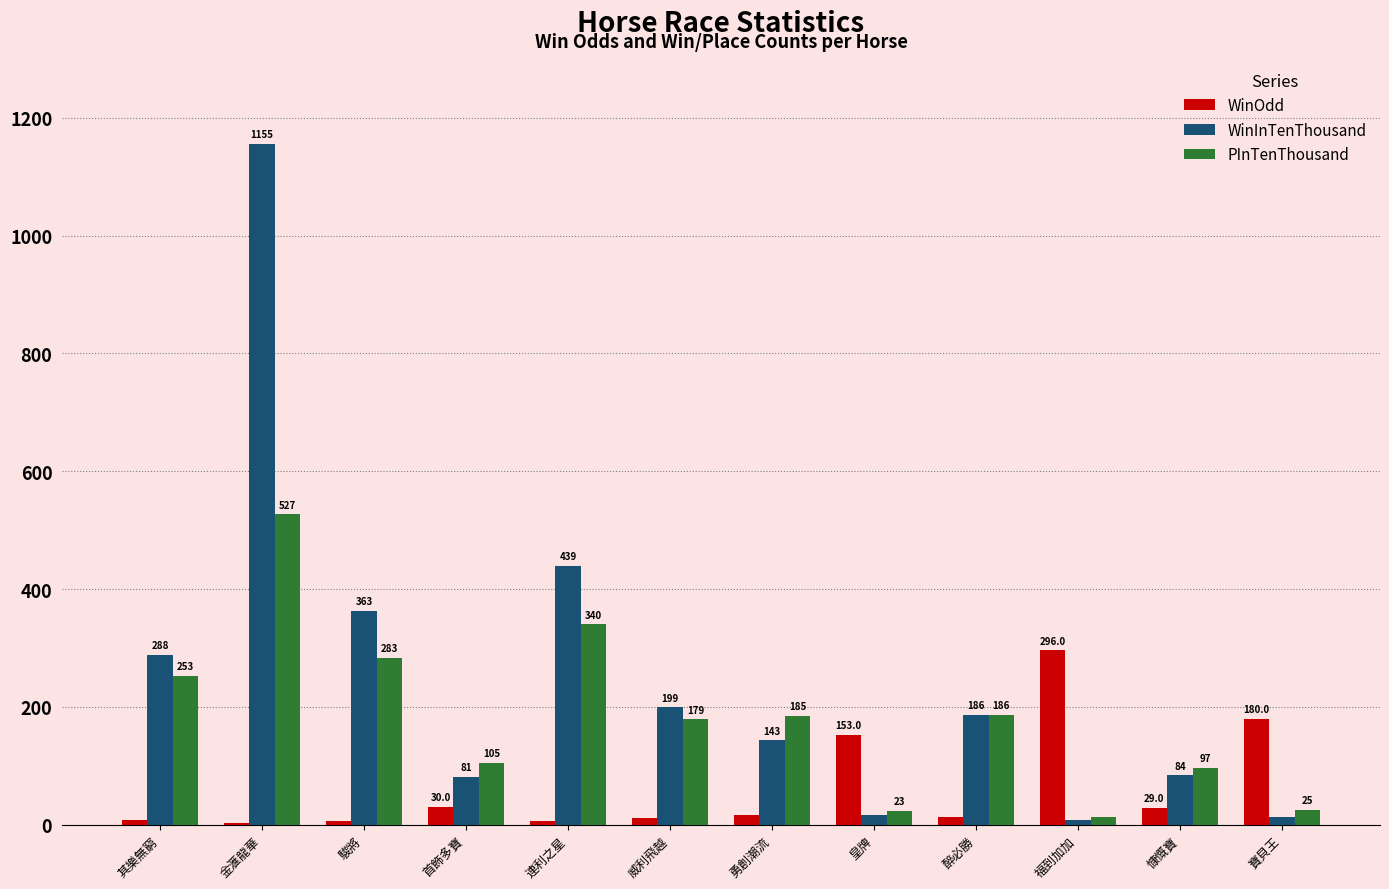

What is the maximum value for WinInTenThousand?

1155.0